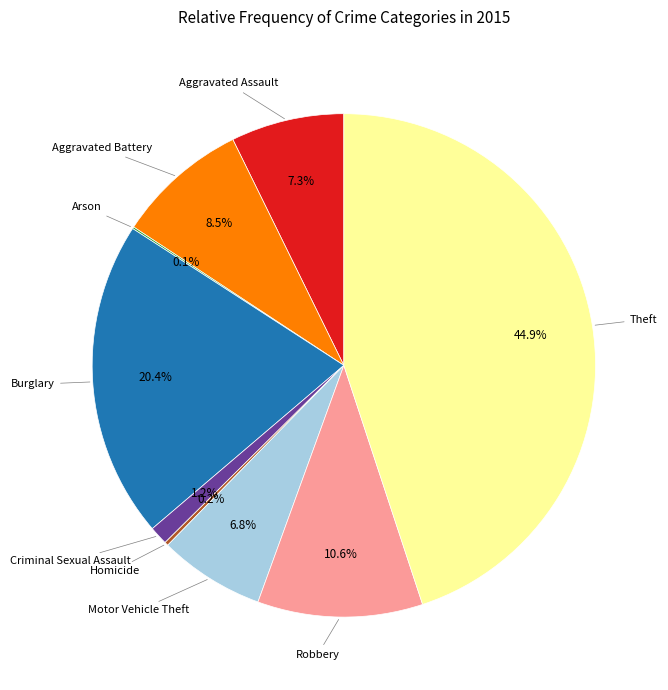

Between Motor Vehicle Theft and Theft, which is larger?

Theft